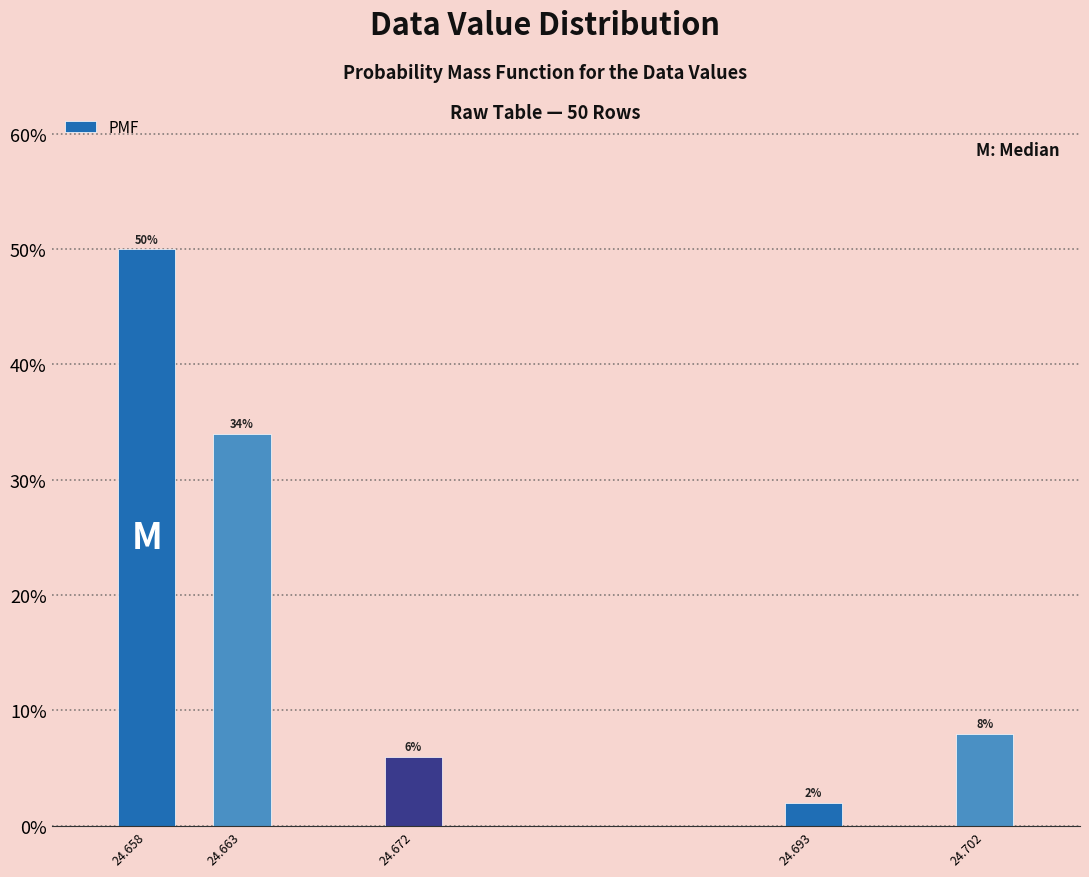

Reading left to right, list all the values displayed in this chart.

24.658=50	24.663=34	24.672=6	24.693=2	24.702=8